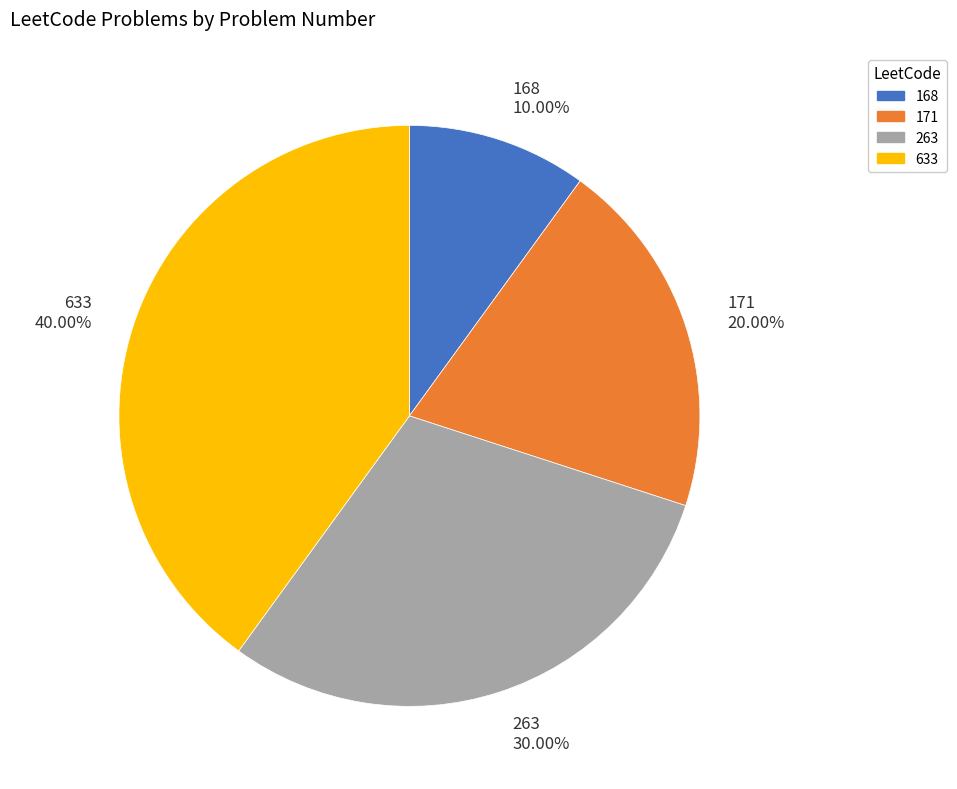

Approximately how many times larger is the value at 263 compared to 168?

3.0